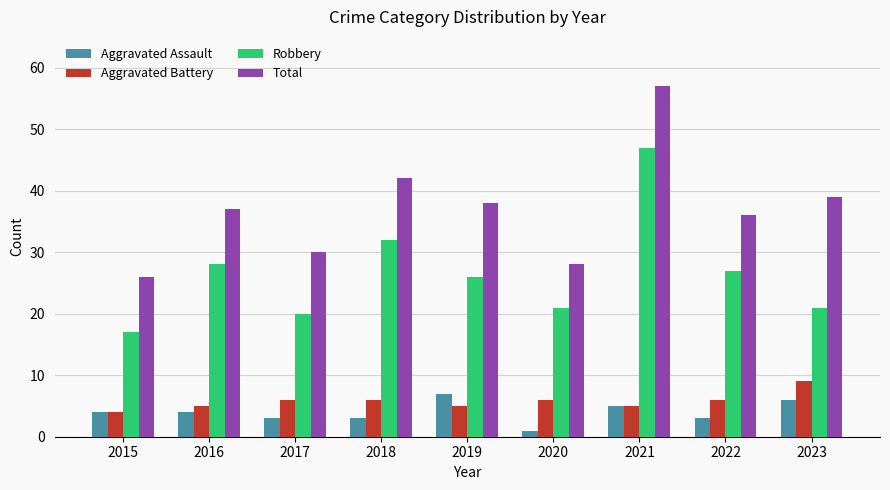

Reading right to left, list all the values displayed in this chart.

Aggravated Assault: 6	3	5	1	7	3	3	4	4
Aggravated Battery: 9	6	5	6	5	6	6	5	4
Robbery: 21	27	47	21	26	32	20	28	17
Total: 39	36	57	28	38	42	30	37	26